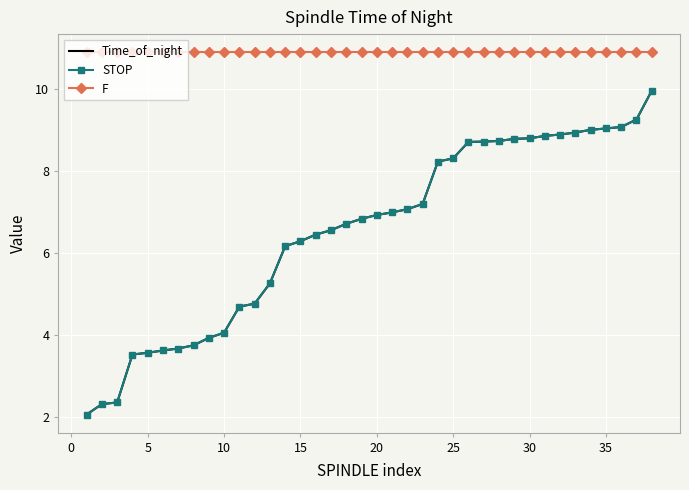

What are all the series names shown in the legend?

Time_of_night, STOP, F